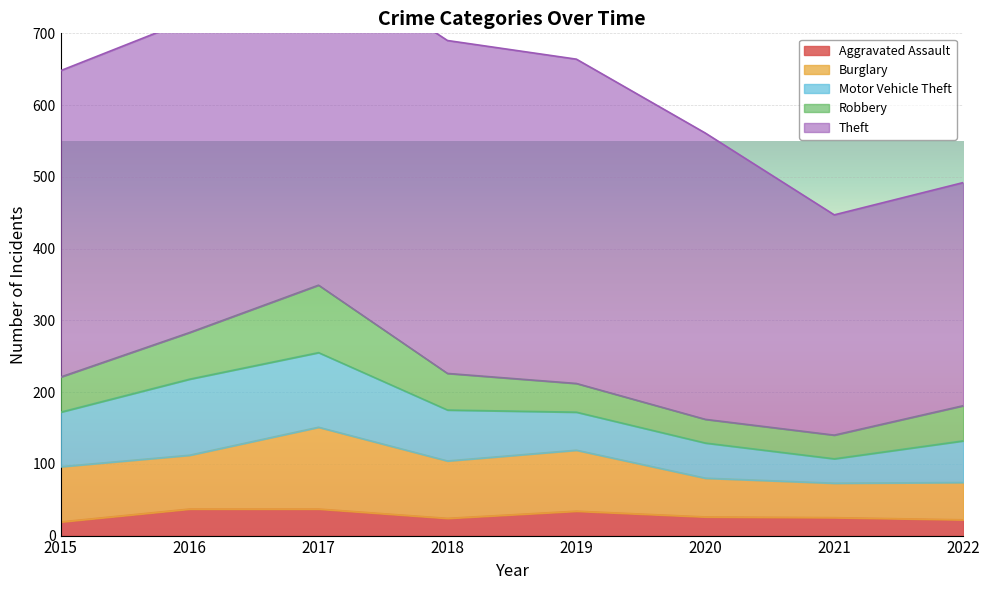

What is the value of the Robbery point at the 7th from the left?

33